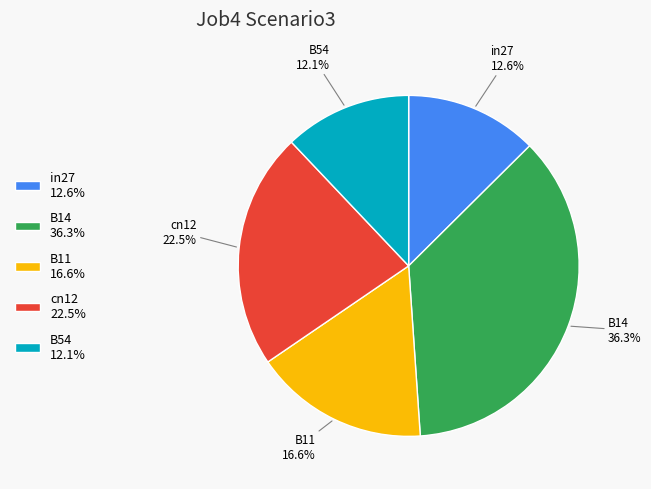

To the nearest percent, what portion does B14 represent?

36%